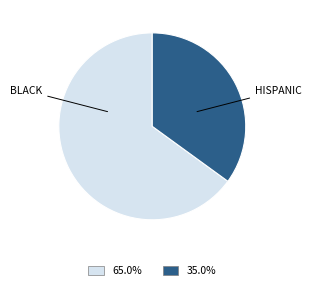

Is there any slice that represents more than half of the pie?

Yes